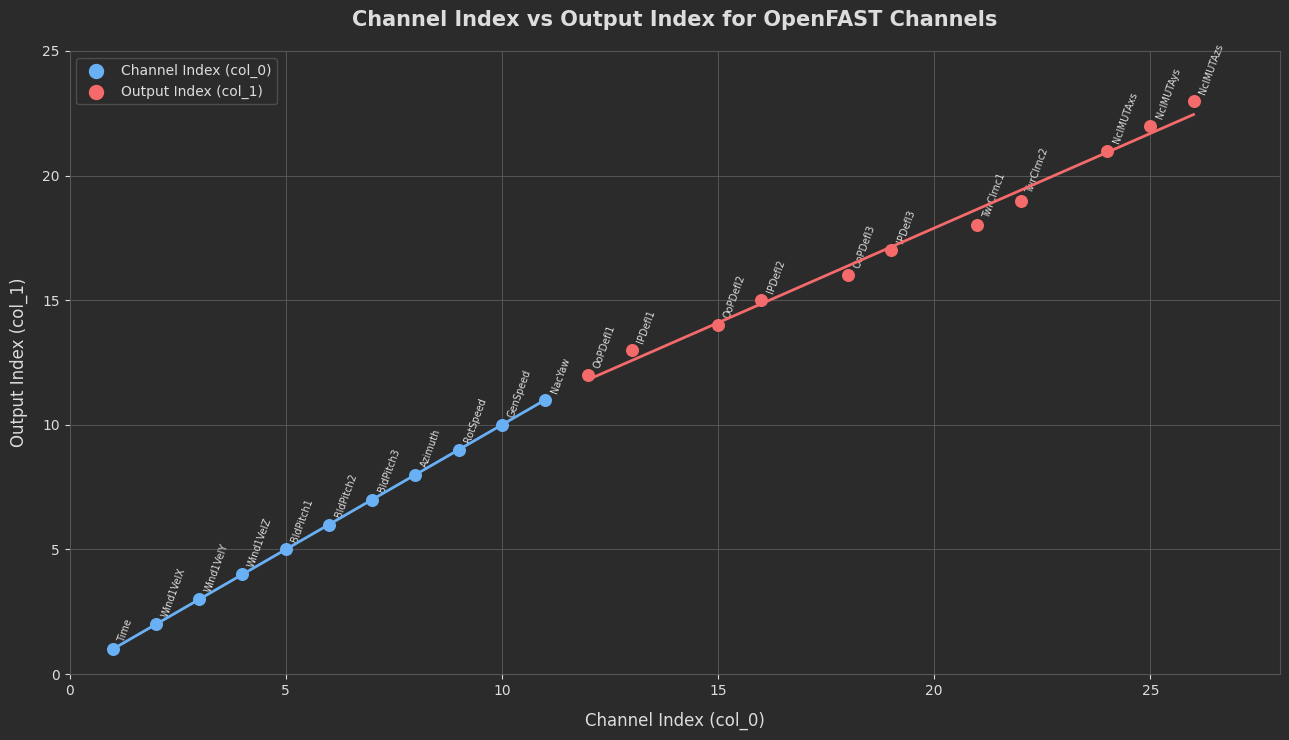

Which series has the widest spread of Y values?

Output Index (col_1)